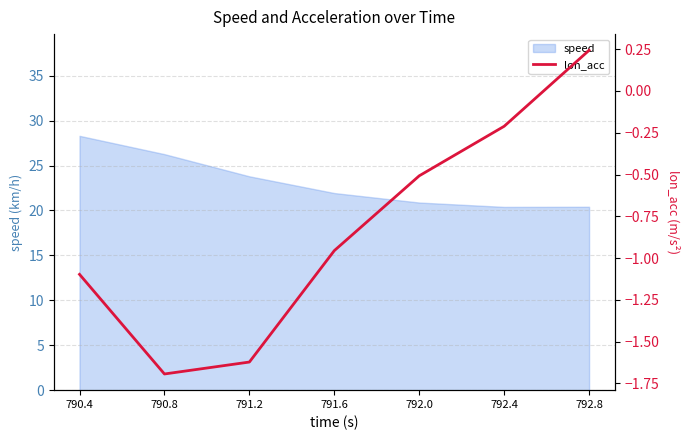

Reading left to right, list all the values displayed in this chart.

790.4=-1.1	790.8=-1.7	791.2=-1.6	791.6=-1.0	792.0=-0.5	792.4=-0.2	792.8=0.2